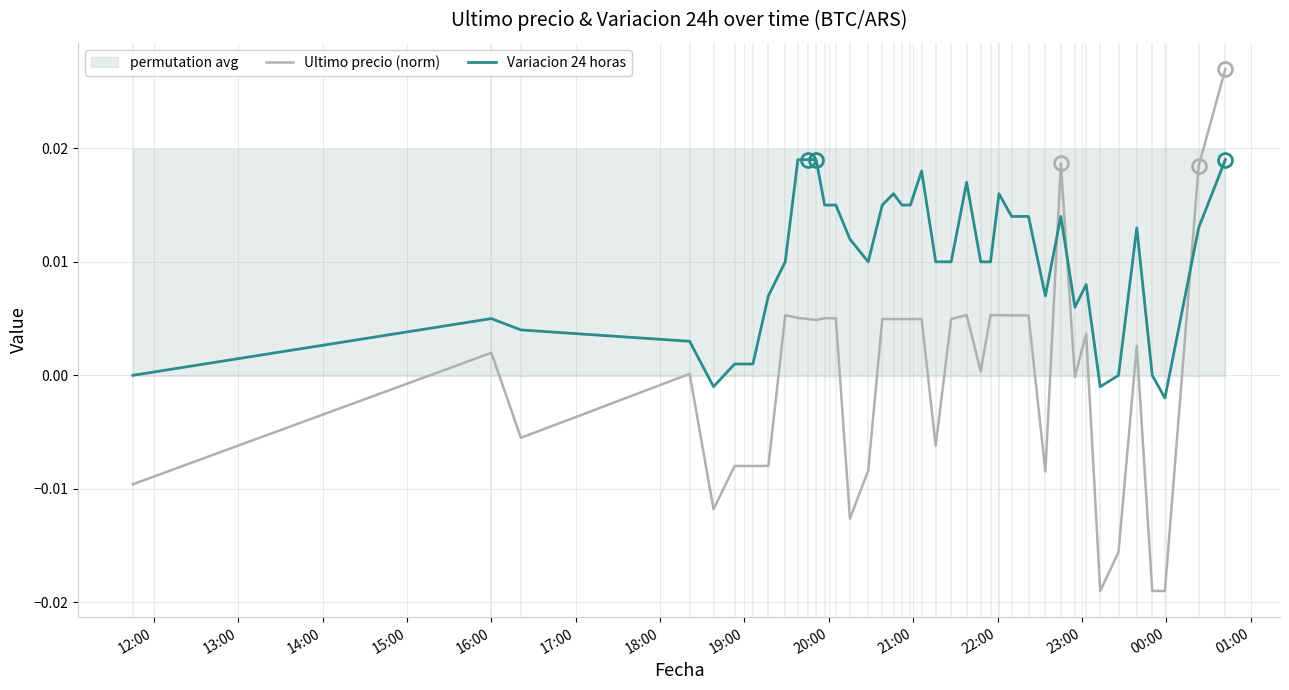

How many data points in Ultimo precio (norm) are above 0?

25